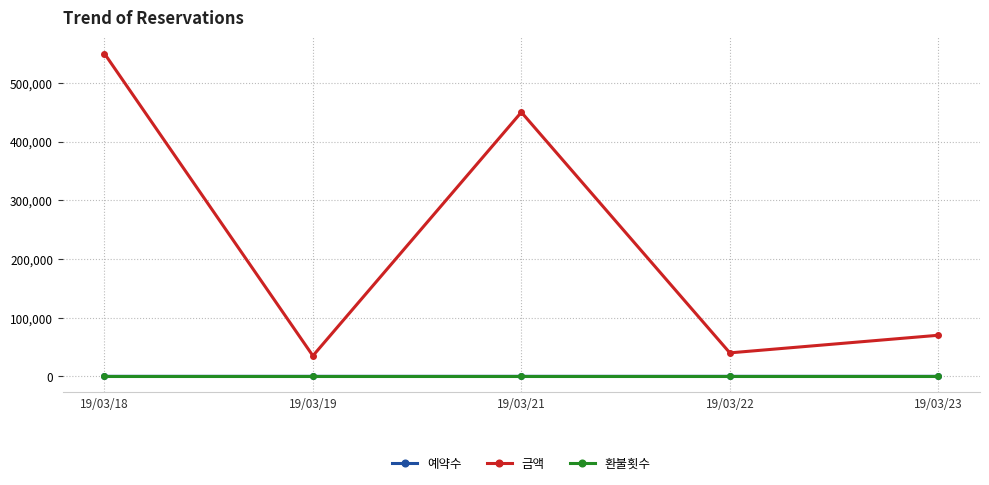

True or false: 금액 has a value of 550000 at 19/03/18.

True